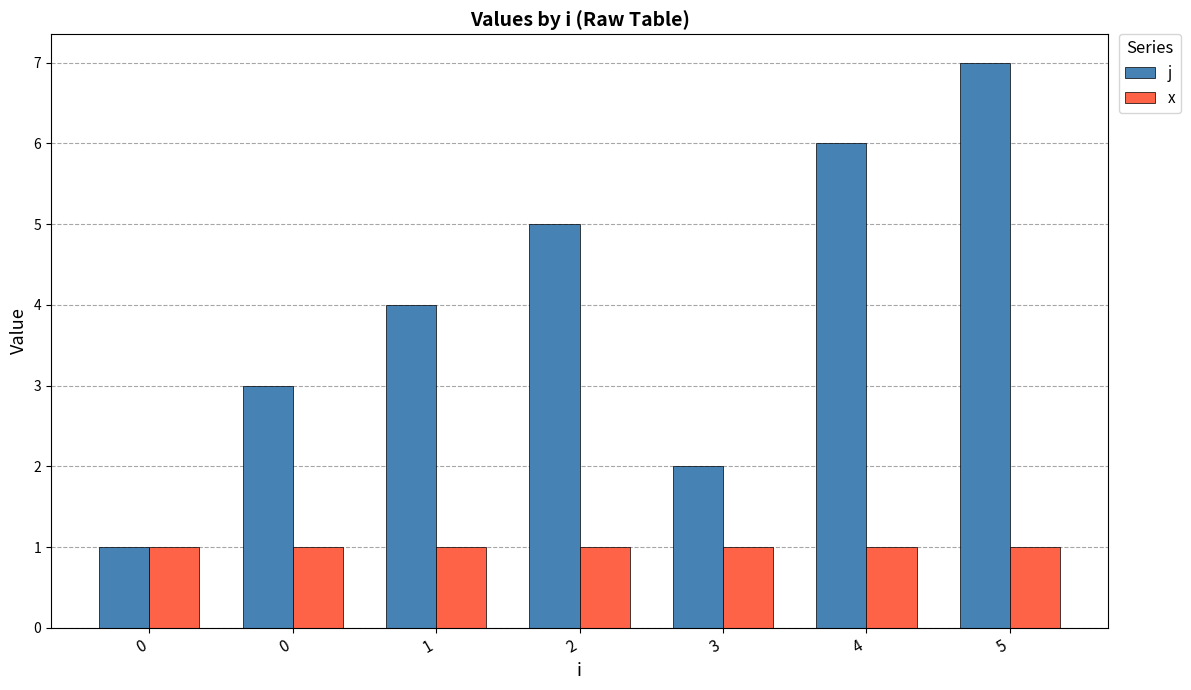

What is the smallest value displayed?

1